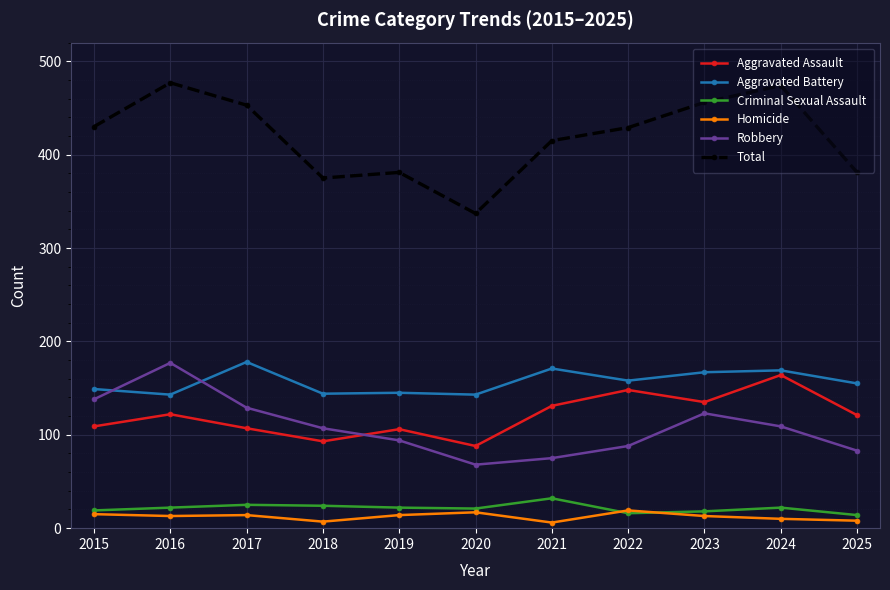

Is this an area chart (filled region under the line)?

No